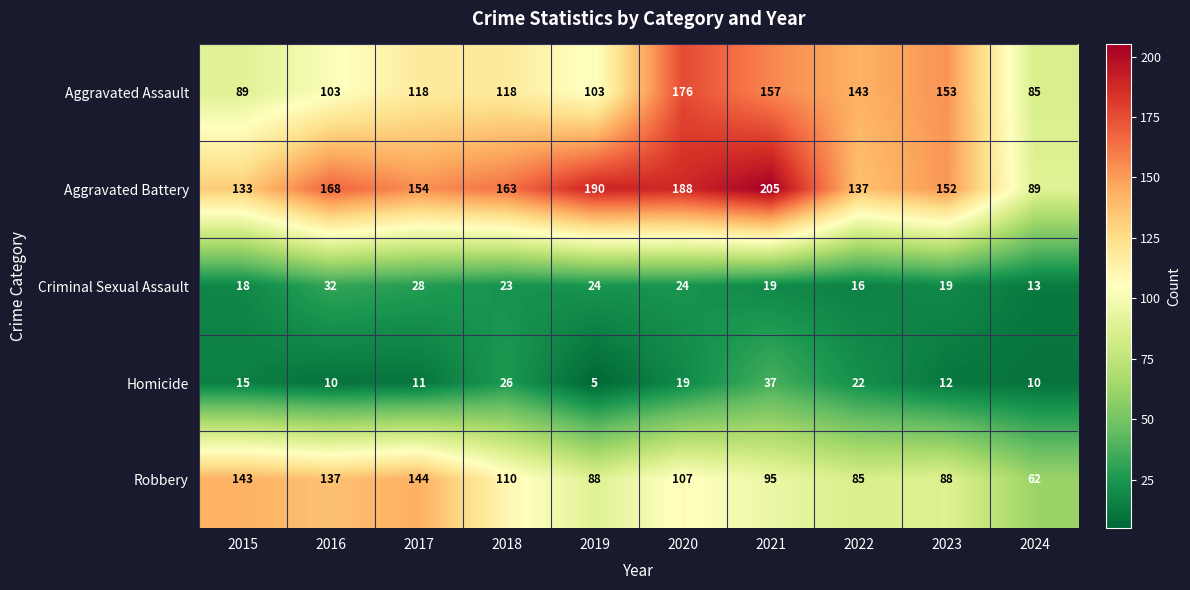

Count the number of categories in the chart.

10